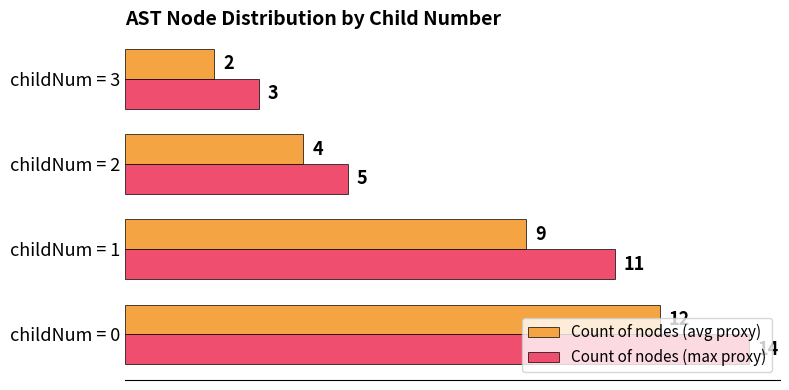

How many values in the Count of nodes (avg proxy) series are below 9?

2